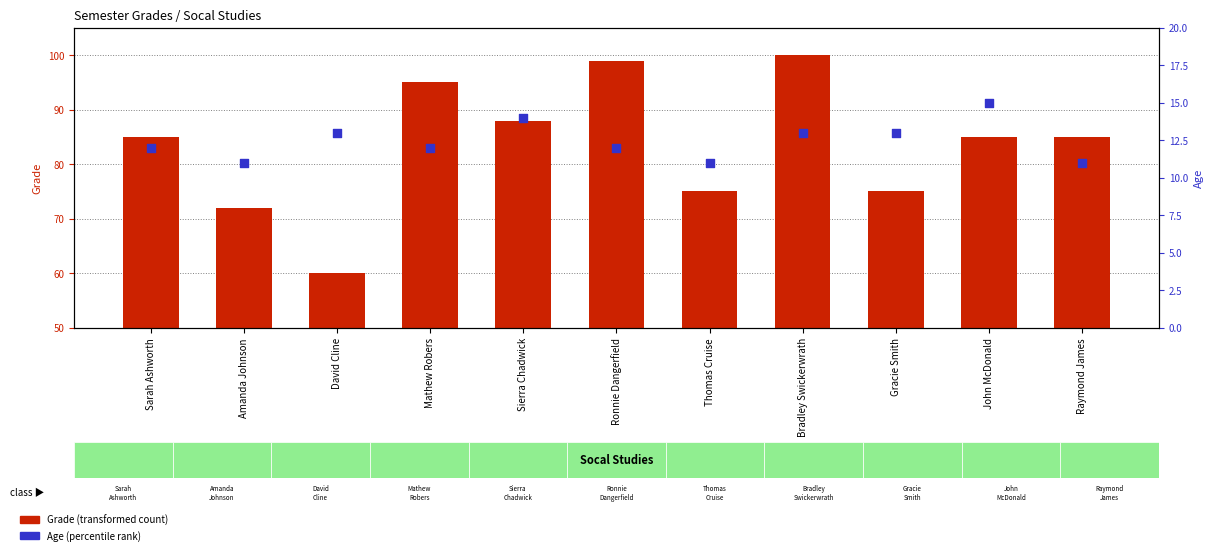

Which series has the largest total across all categories?

Grade (transformed count)